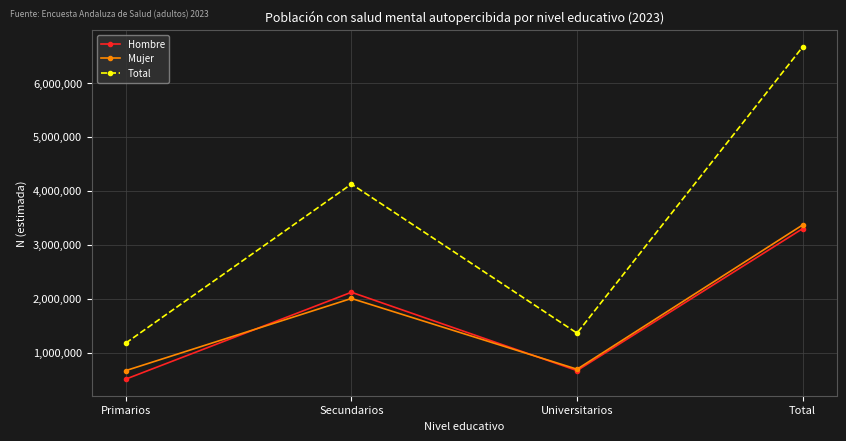

What is the minimum value shown in the chart?

510949